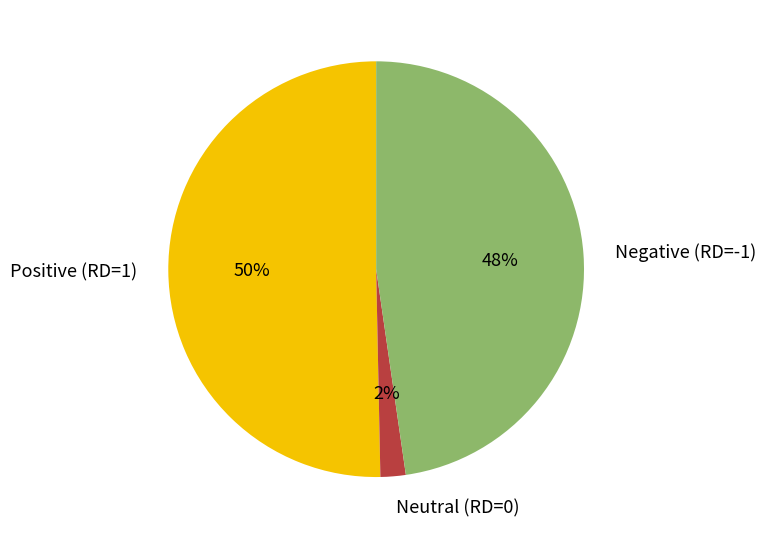

How many segments does this pie chart have?

3